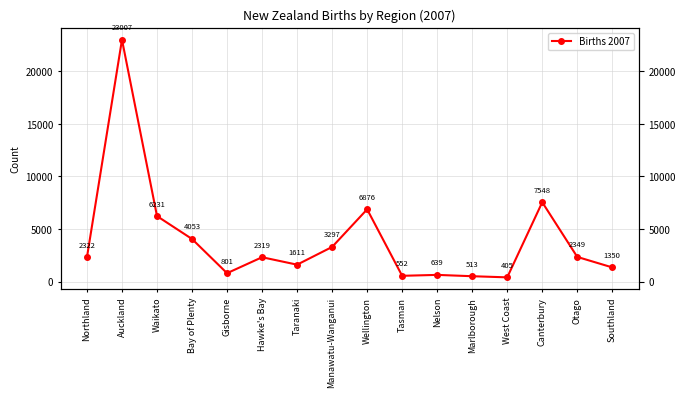

Reading right to left, extract all data points from this chart.

1350	2349	7548	405	513	639	552	6876	3297	1611	2319	801	4053	6231	23007	2322